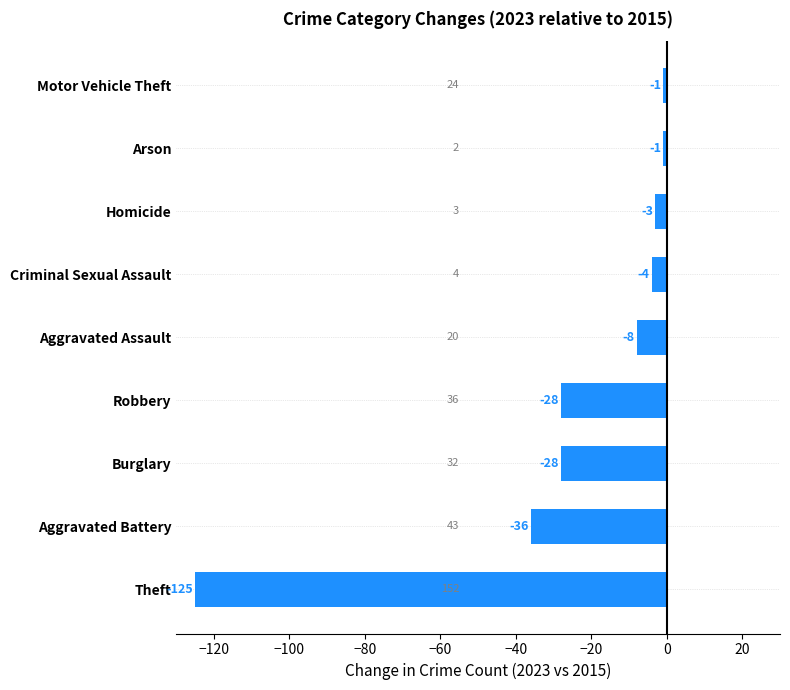

Reading bottom to top, transcribe all the data shown in this chart.

-125	-36	-28	-28	-8	-4	-3	-1	-1